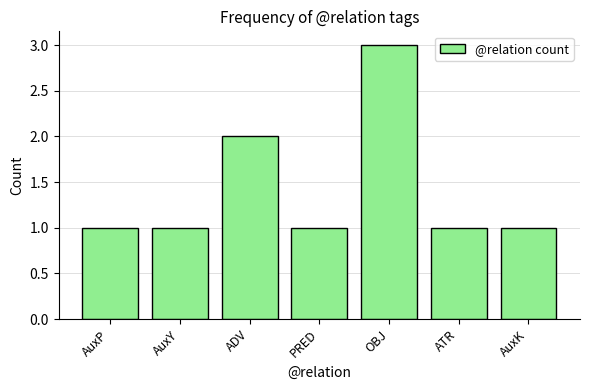

Reading left to right, transcribe all the data shown in this chart.

AuxP=1	AuxY=1	ADV=2	PRED=1	OBJ=3	ATR=1	AuxK=1